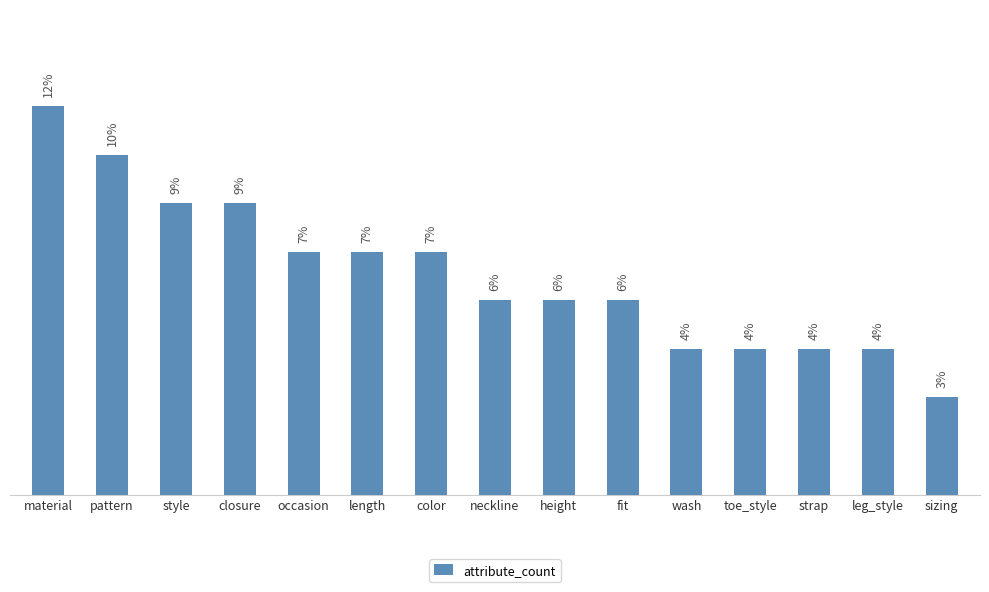

What position from the left is leg_style?

14